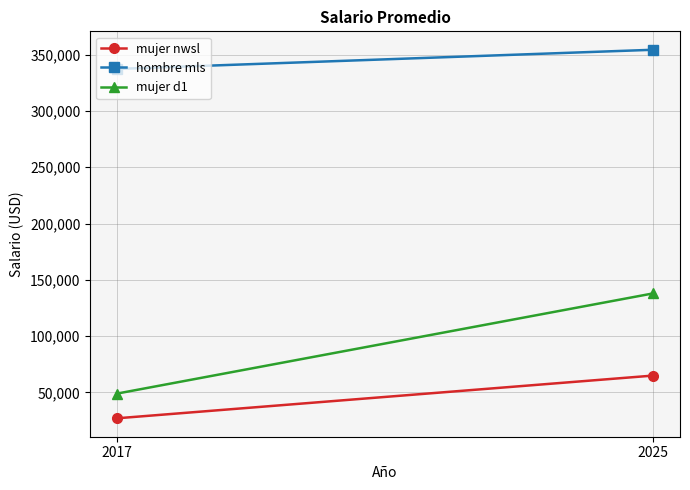

Reading left to right, what are all the values shown in this chart?

mujer nwsl: 27054	65000
hombre mls: 337355	354390
mujer d1: 49000	138000